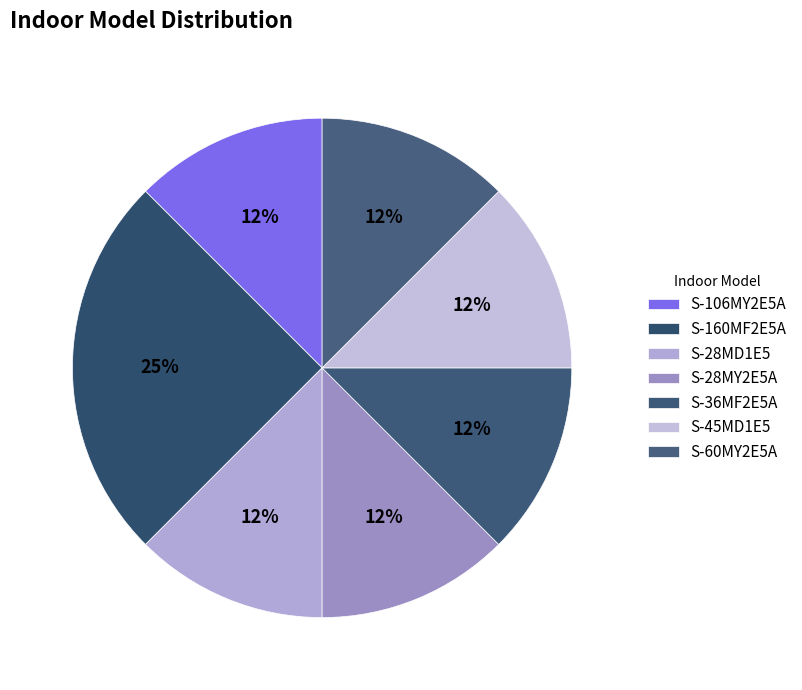

Which category has the biggest portion of the pie?

S-160MF2E5A